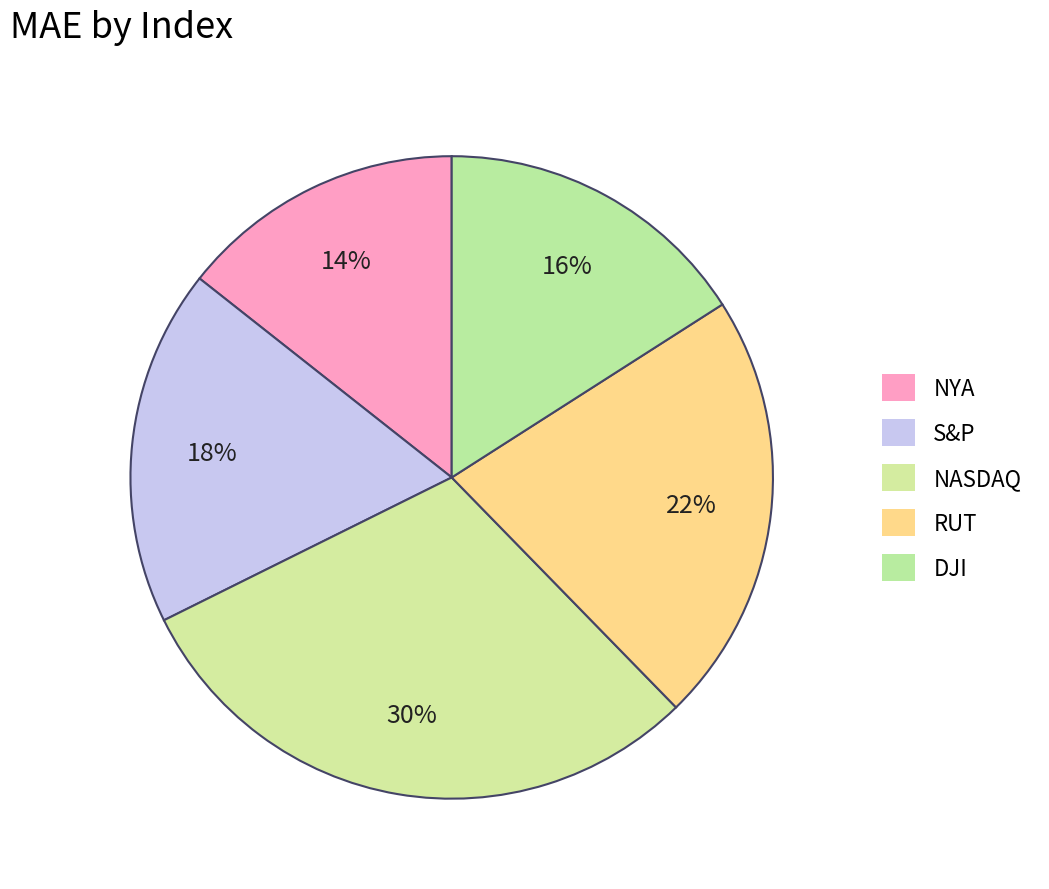

What percentage do DJI and S&P together represent?

33.9%